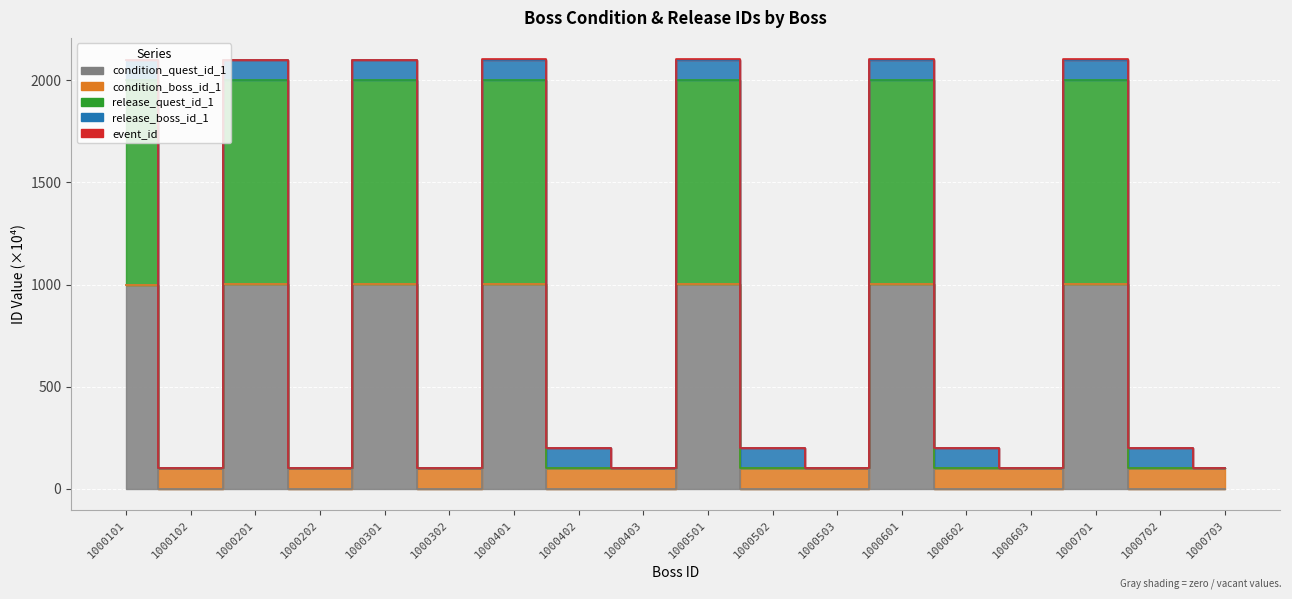

At which label is condition_quest_id_1 closest to 500?

1000102